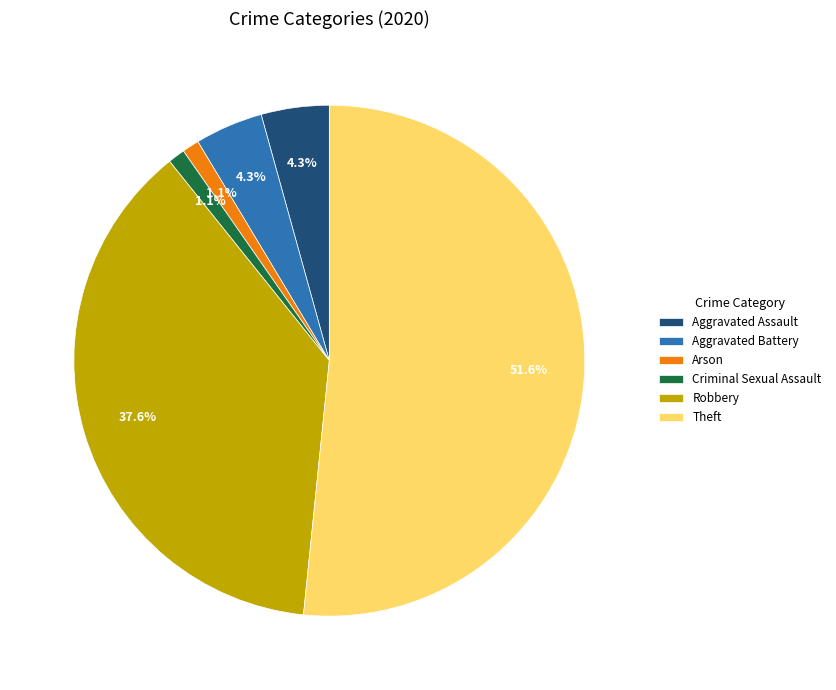

Count the number of slices in the pie.

6